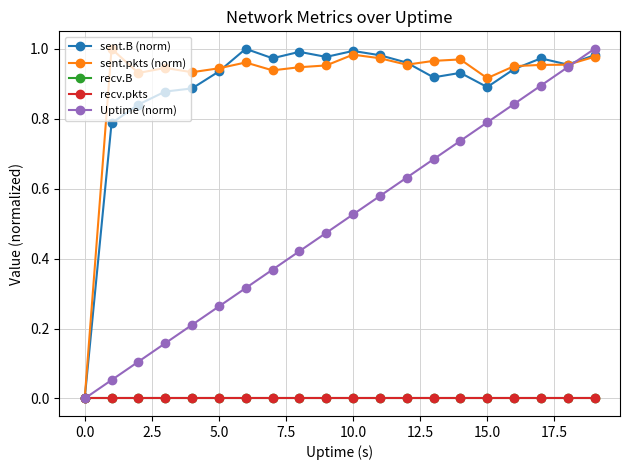

Does the chart have visible grid lines?

Yes